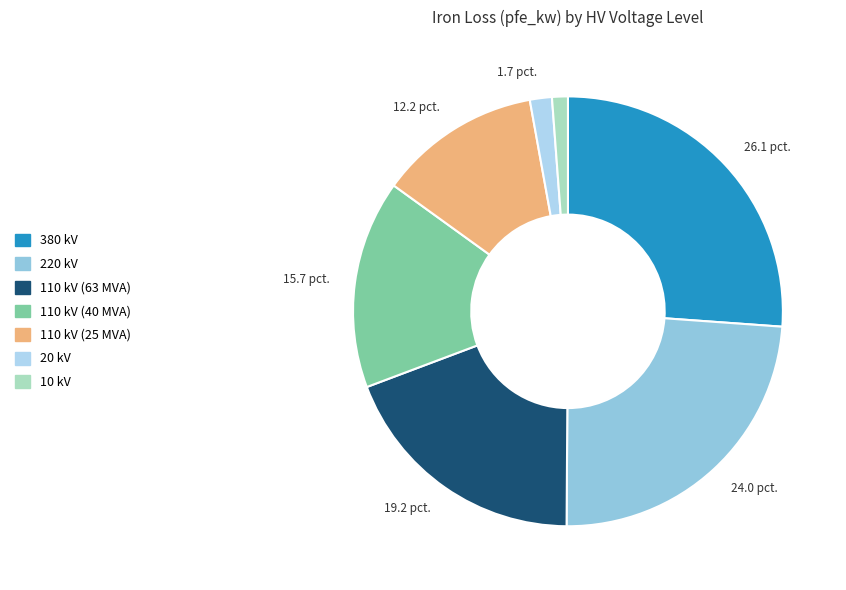

To the nearest percent, what is the difference between the largest and smallest slice percentages?

25%